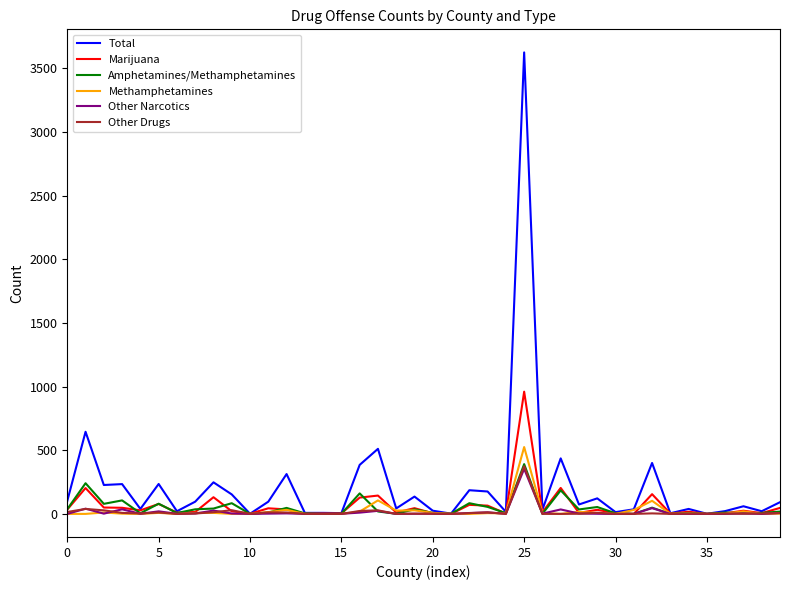

Which series has the widest spread of values?

Total